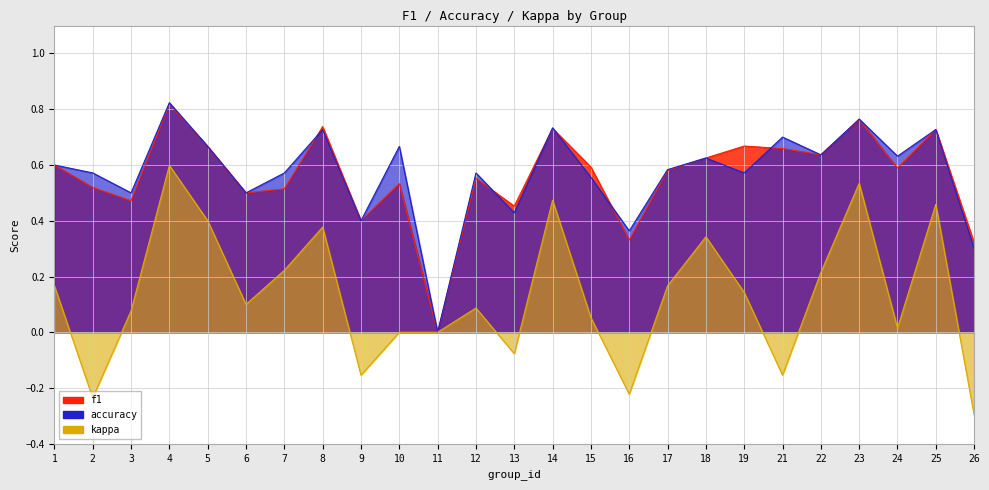

Where is kappa nearest to the value 0?

10